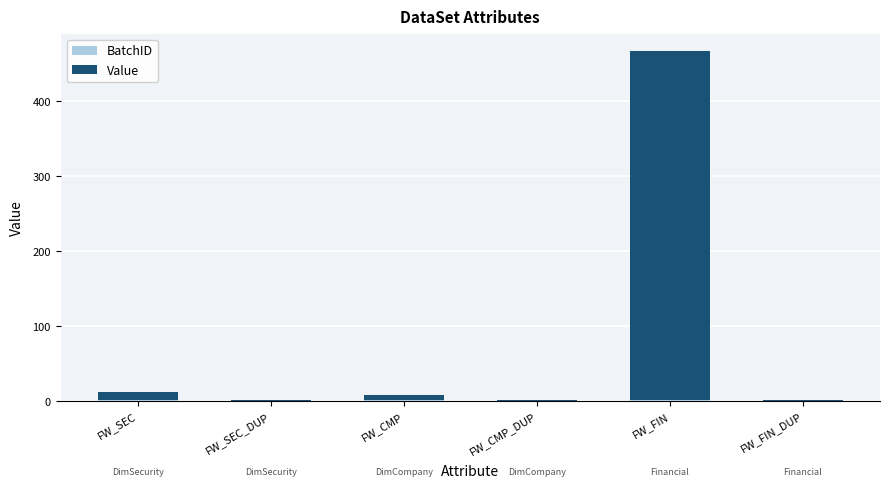

Rank the categories by Value value from highest to lowest.

FW_FIN, FW_SEC, FW_CMP, FW_SEC_DUP, FW_CMP_DUP, FW_FIN_DUP